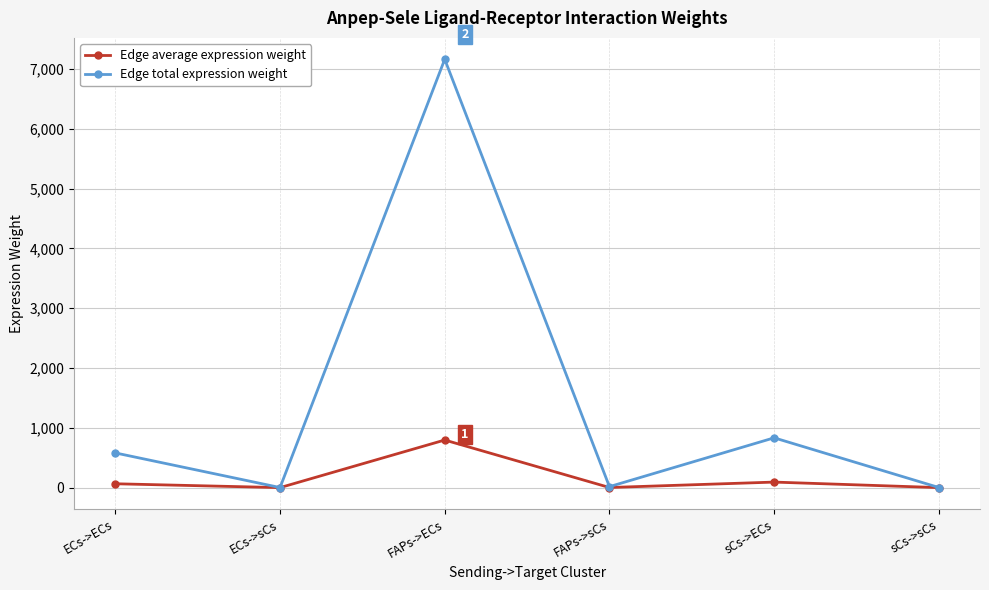

What is the sum of the Edge average expression weight values at sCs->sCs and ECs->sCs?

0.4